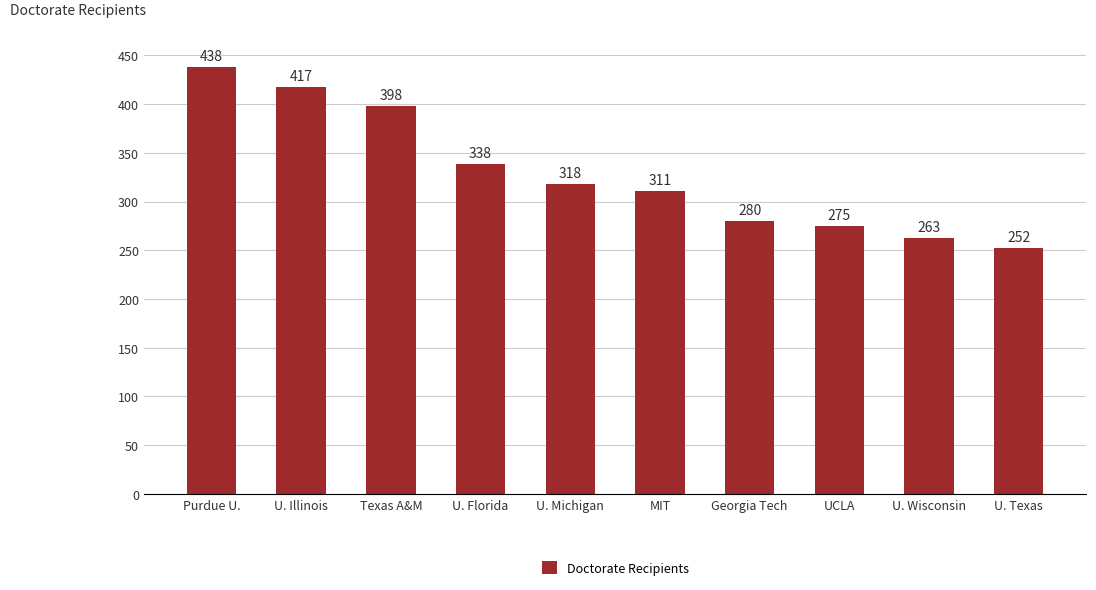

What is the difference between the maximum and second lowest values?

175